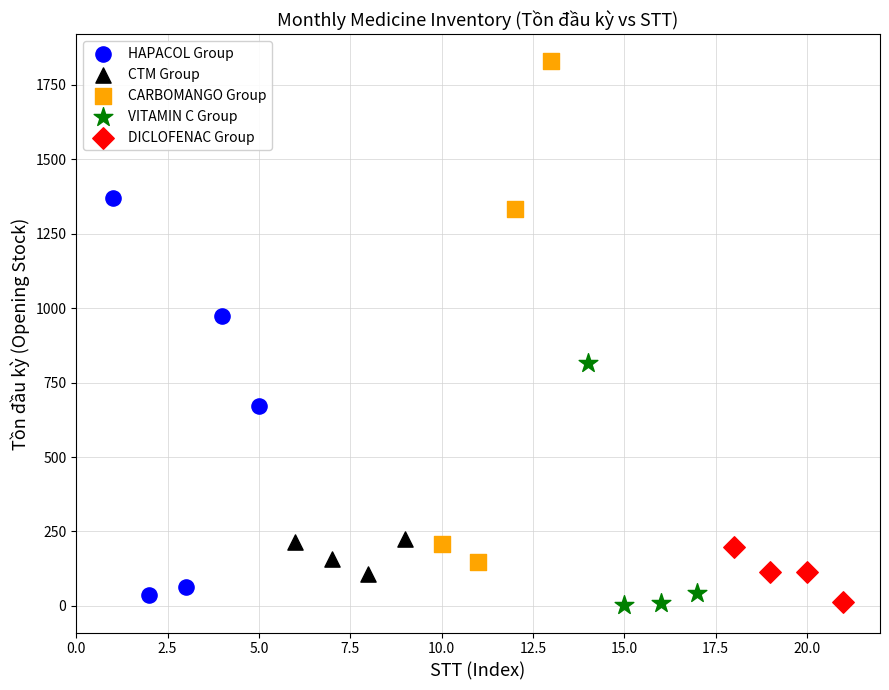

Which series contains the highest Y value?

CARBOMANGO Group